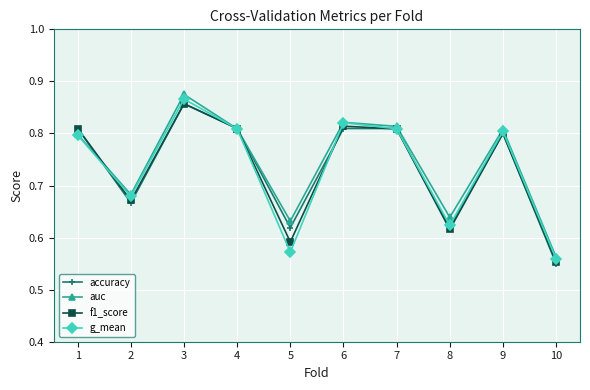

Count the g_mean values in the range 0 to 1.

10